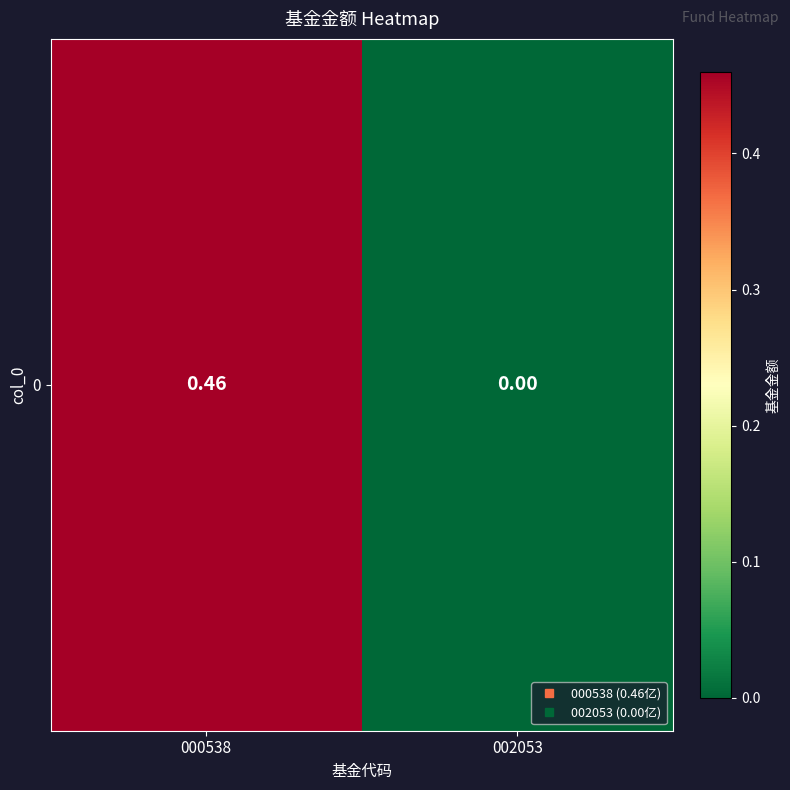

True or false: the data shows 0.3 at 002053.

False